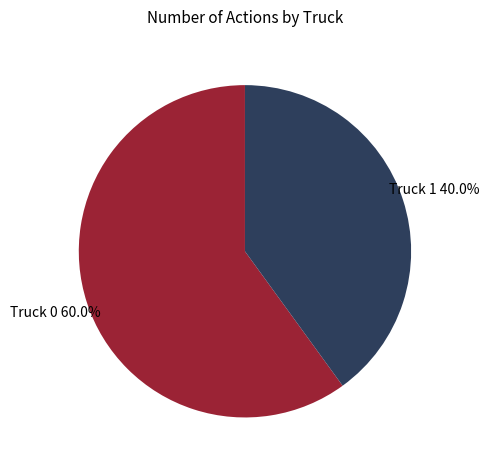

What is the ratio of the value at Truck 1 to the value at Truck 0?

0.7